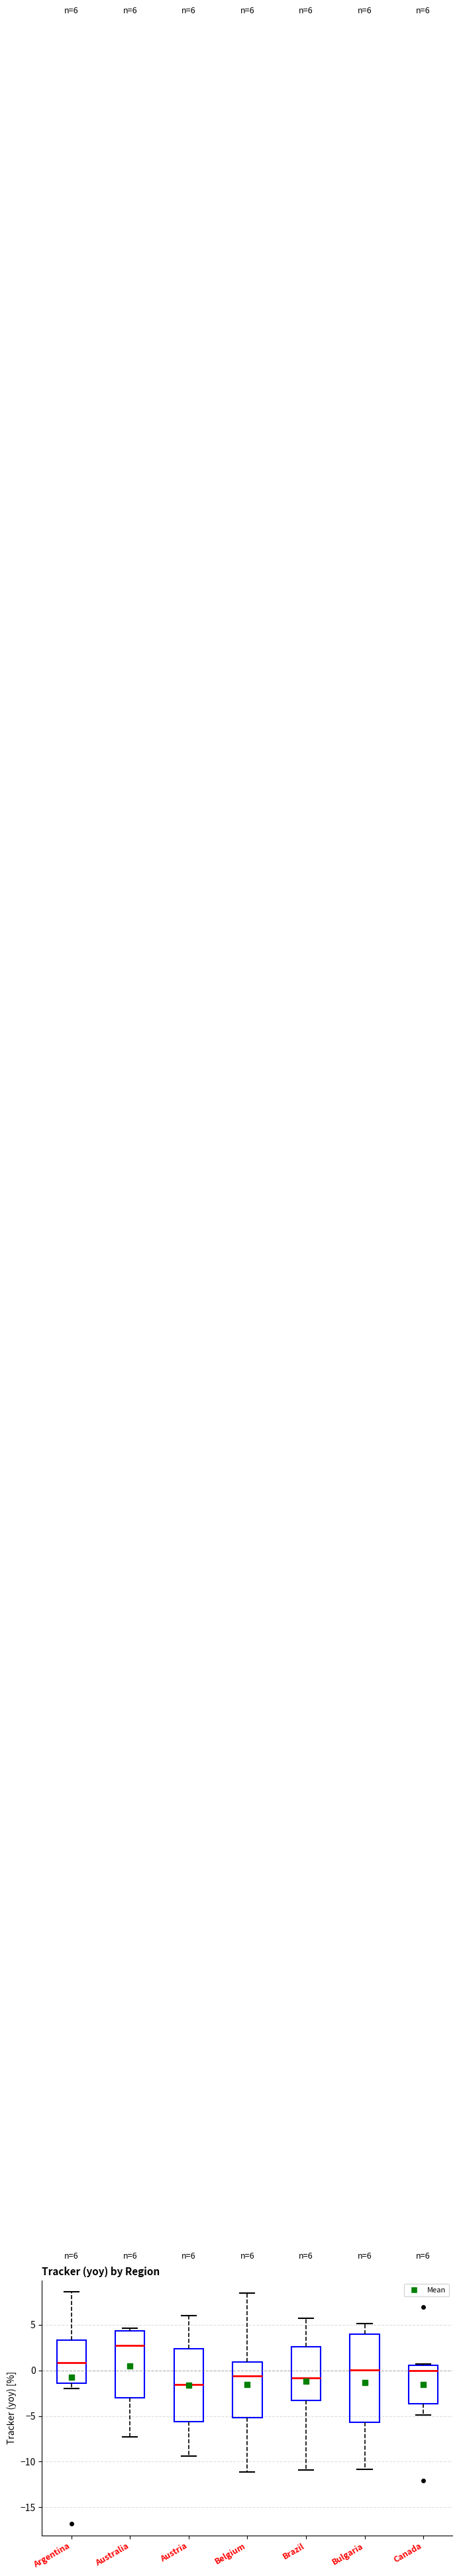

Which box has the lowest median line?

Austria